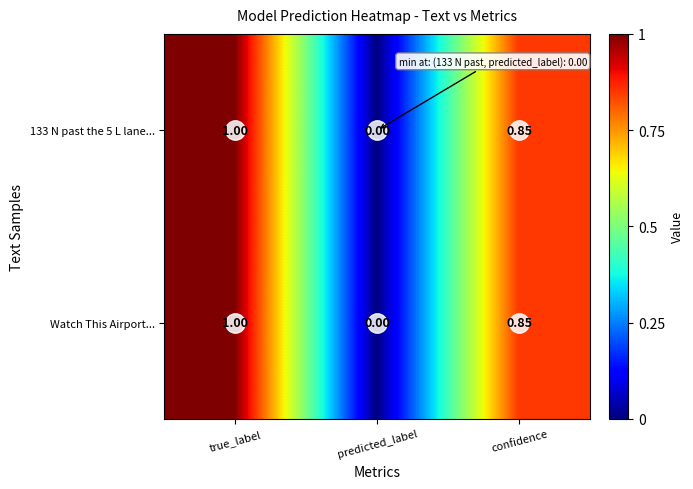

Where is 133 N past the 5 L lane... nearest to the value 0?

predicted_label